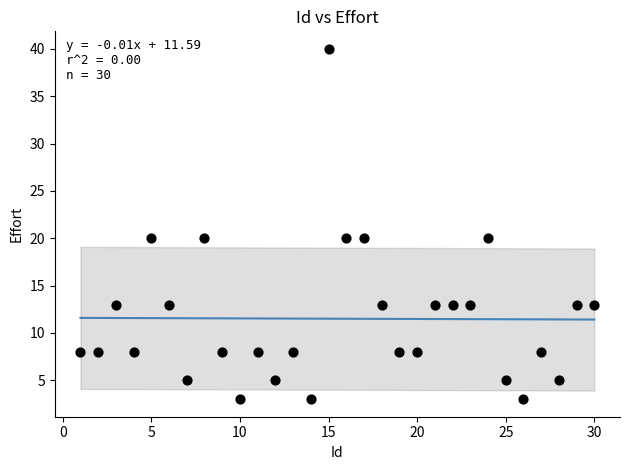

What is the range of X values (max minus min)?

29